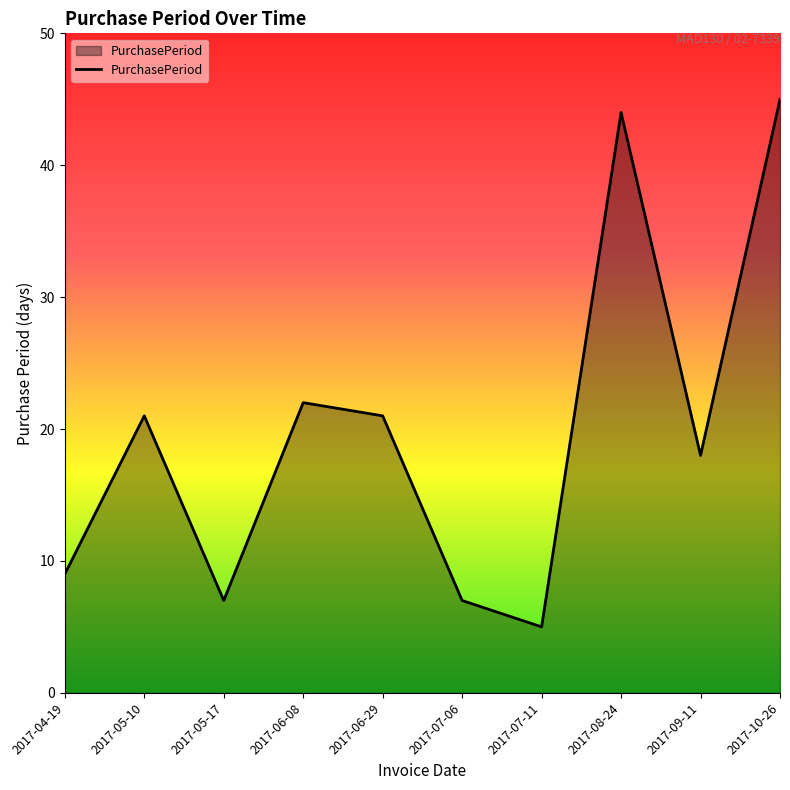

What position from the left is 2017-08-24?

8